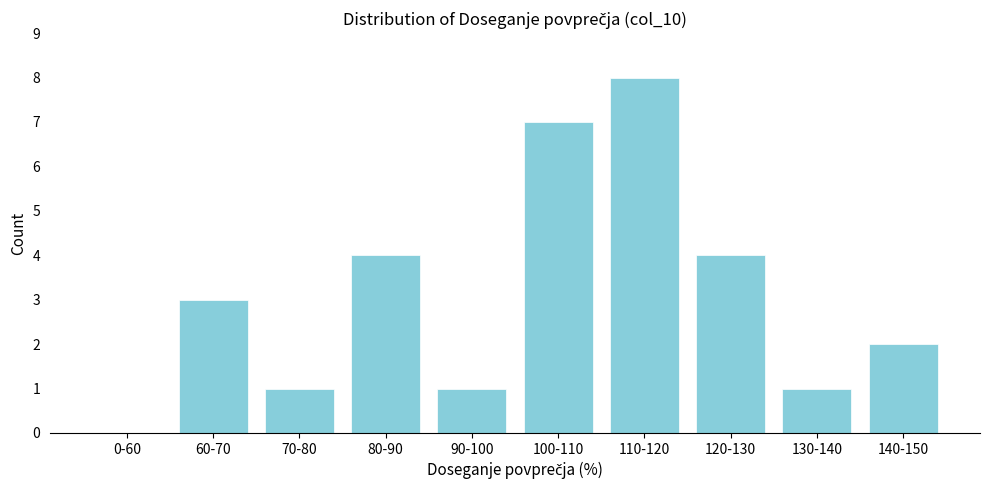

Reading left to right, list all the values displayed in this chart.

0-60=0	60-70=3	70-80=1	80-90=4	90-100=1	100-110=7	110-120=8	120-130=4	130-140=1	140-150=2